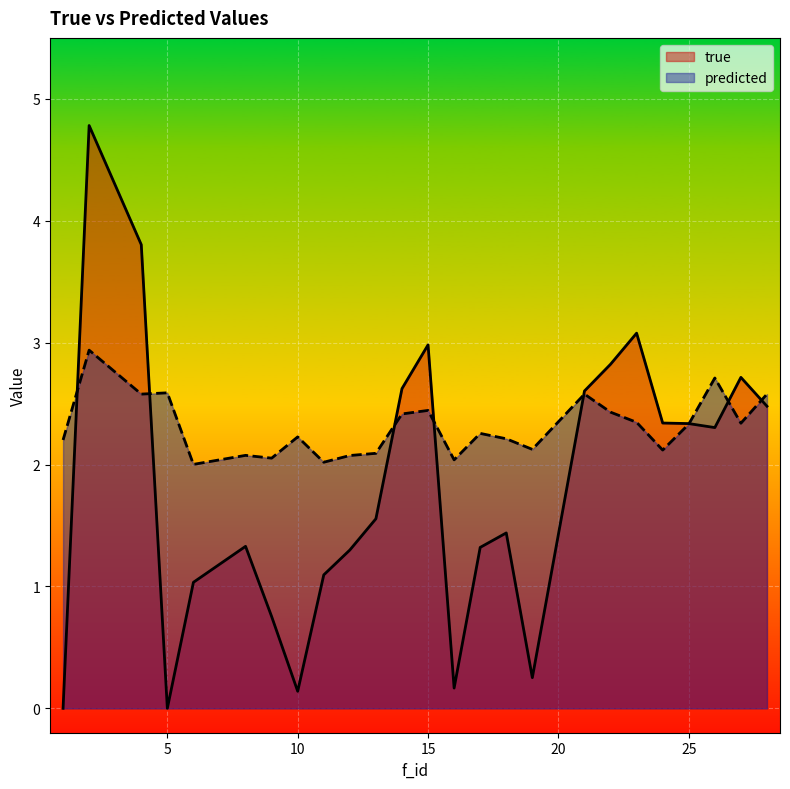

What is the greatest value displayed?

4.8